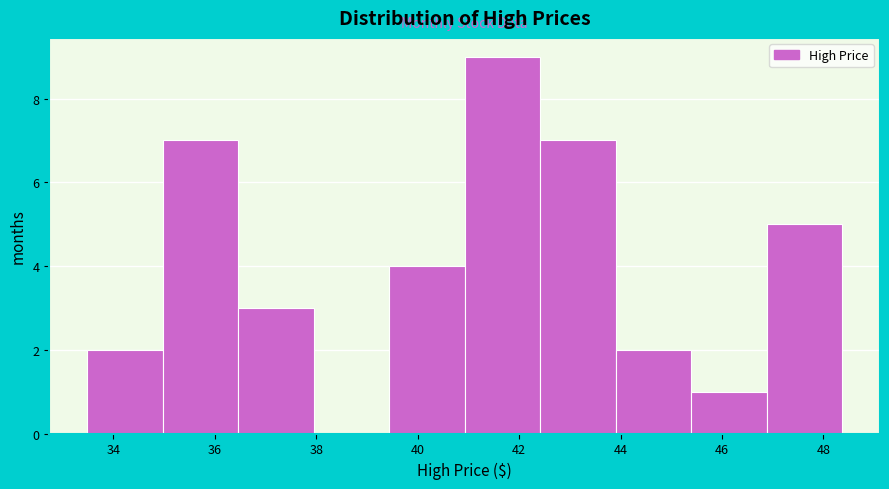

Reading left to right, transcribe this chart: for each bar, give the range it covers on the x-axis and its height. Neither the bar edges nor the heights are printed on the chart, so give them approximately, as read against the axes.

33.4 to 35.0: 2
35.0 to 36.4: 7
36.4 to 38.0: 3
38.0 to 39.4: 0
39.4 to 41.0: 4
41.0 to 42.4: 9
42.4 to 44.0: 7
44.0 to 45.4: 2
45.4 to 46.8: 1
46.8 to 48.4: 5